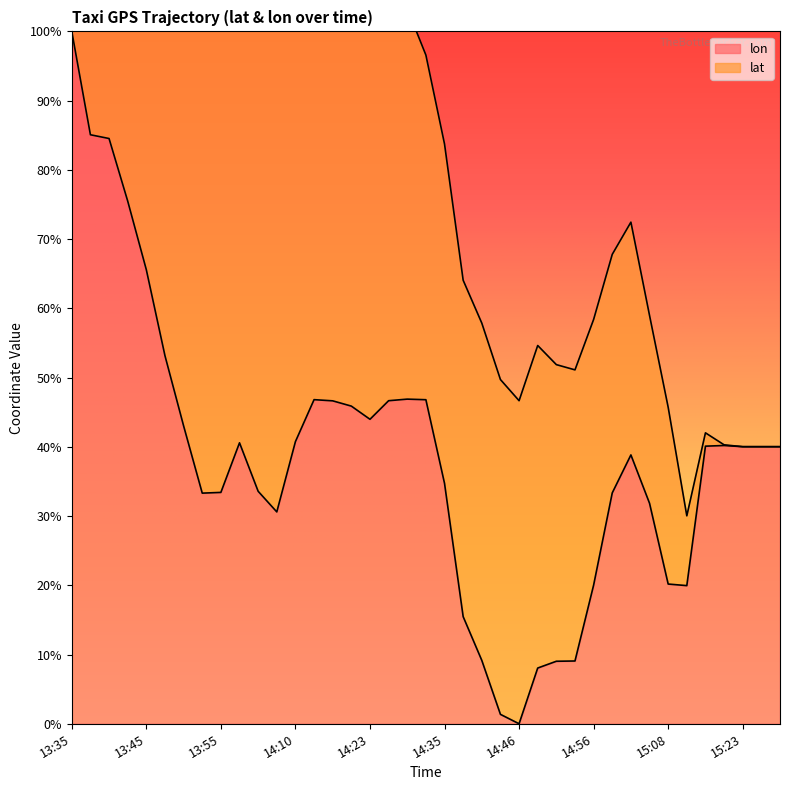

What value does the data have at 14:58?

0.3